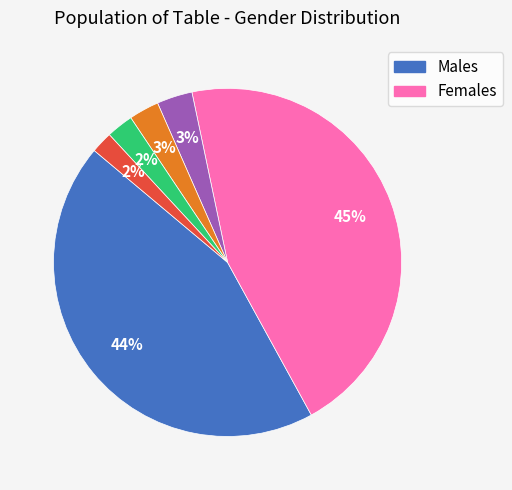

Does any single category account for the majority?

No